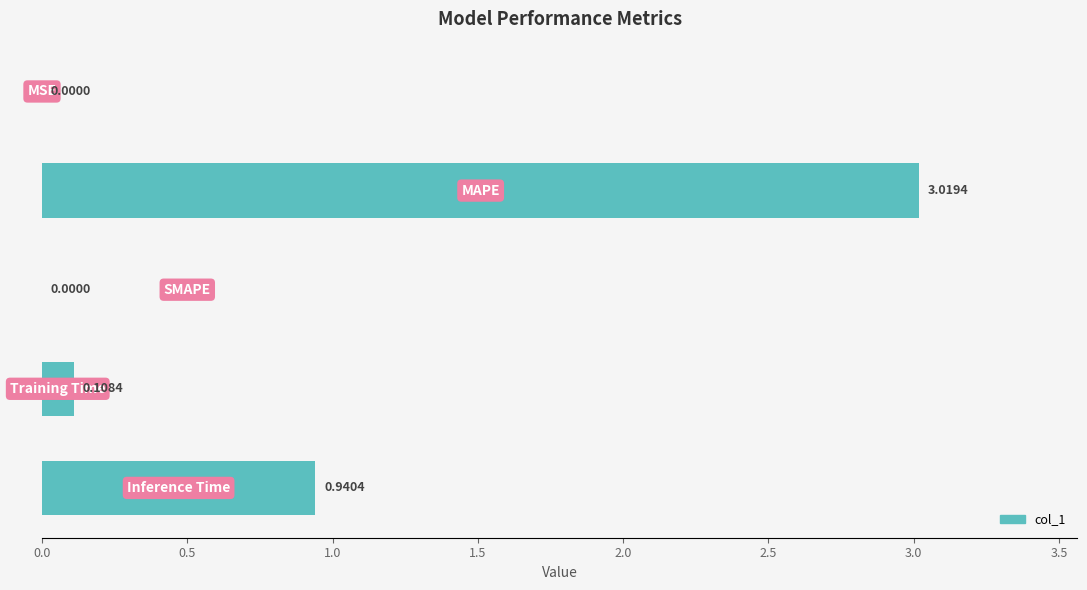

What is the sum of all values?

4.1